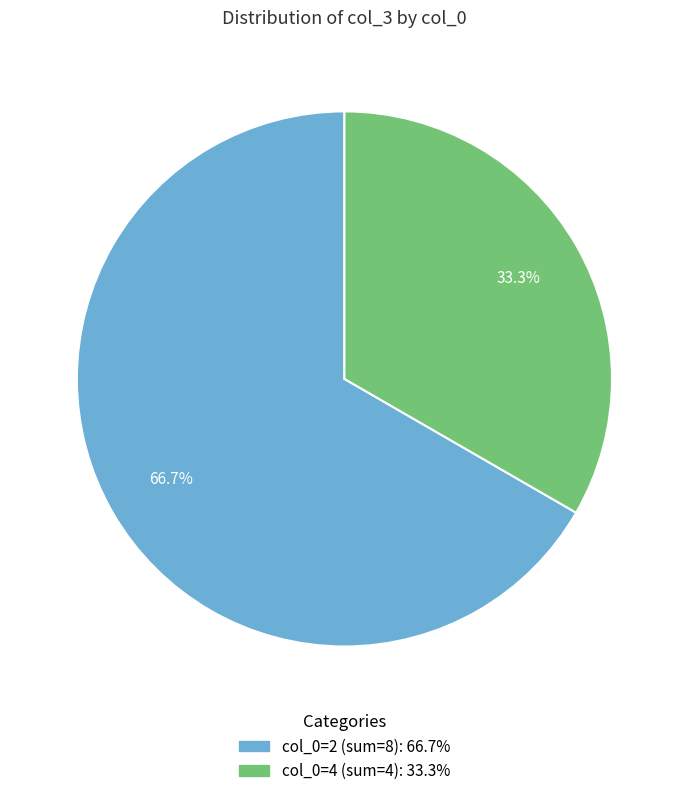

To the nearest percent, what is the average slice percentage?

50%